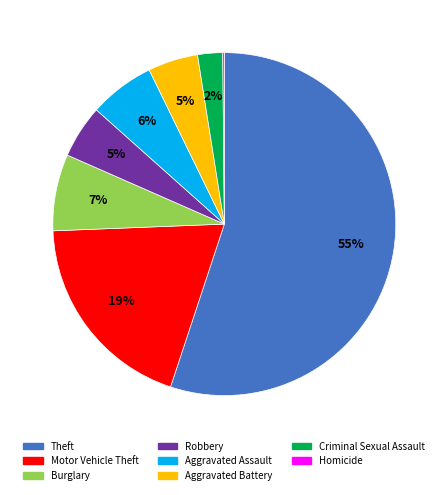

To the nearest percent, what is the average slice percentage?

12%